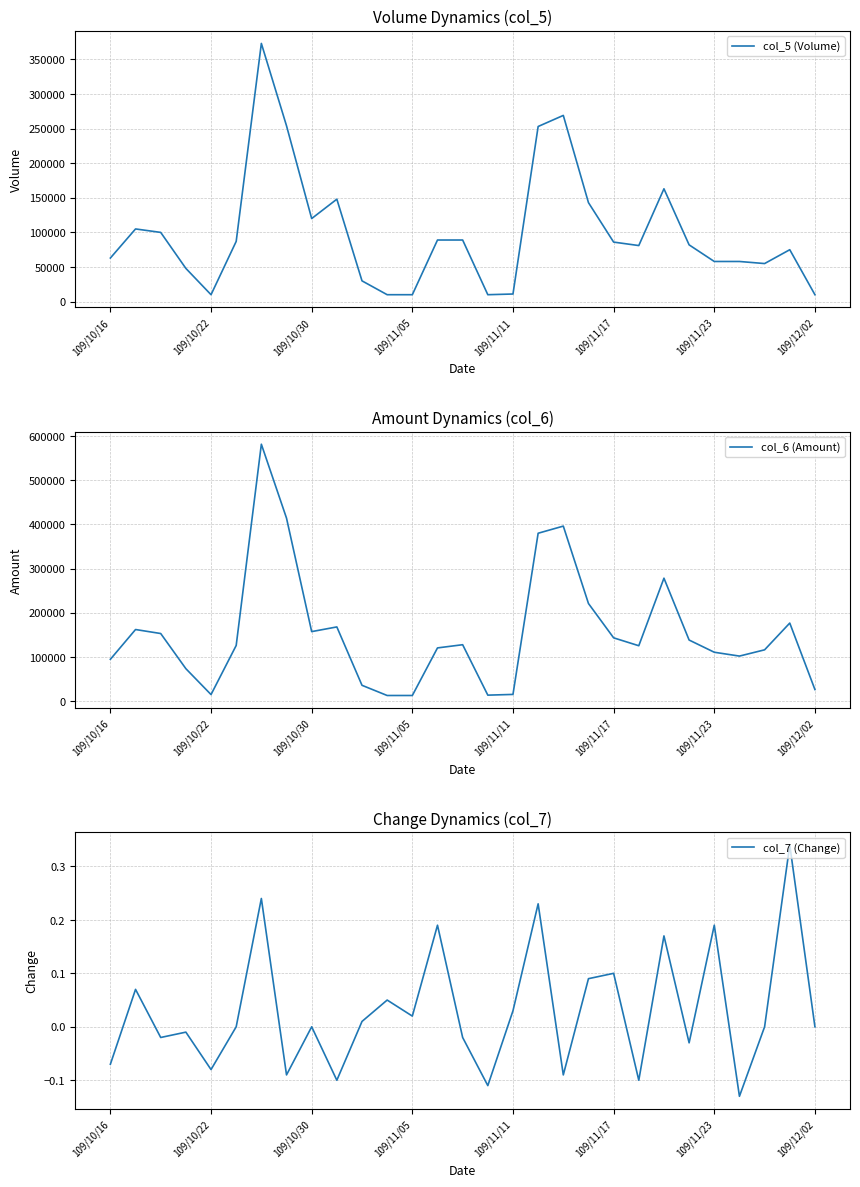

Which series has the largest range (max minus min)?

col_6 (Amount)